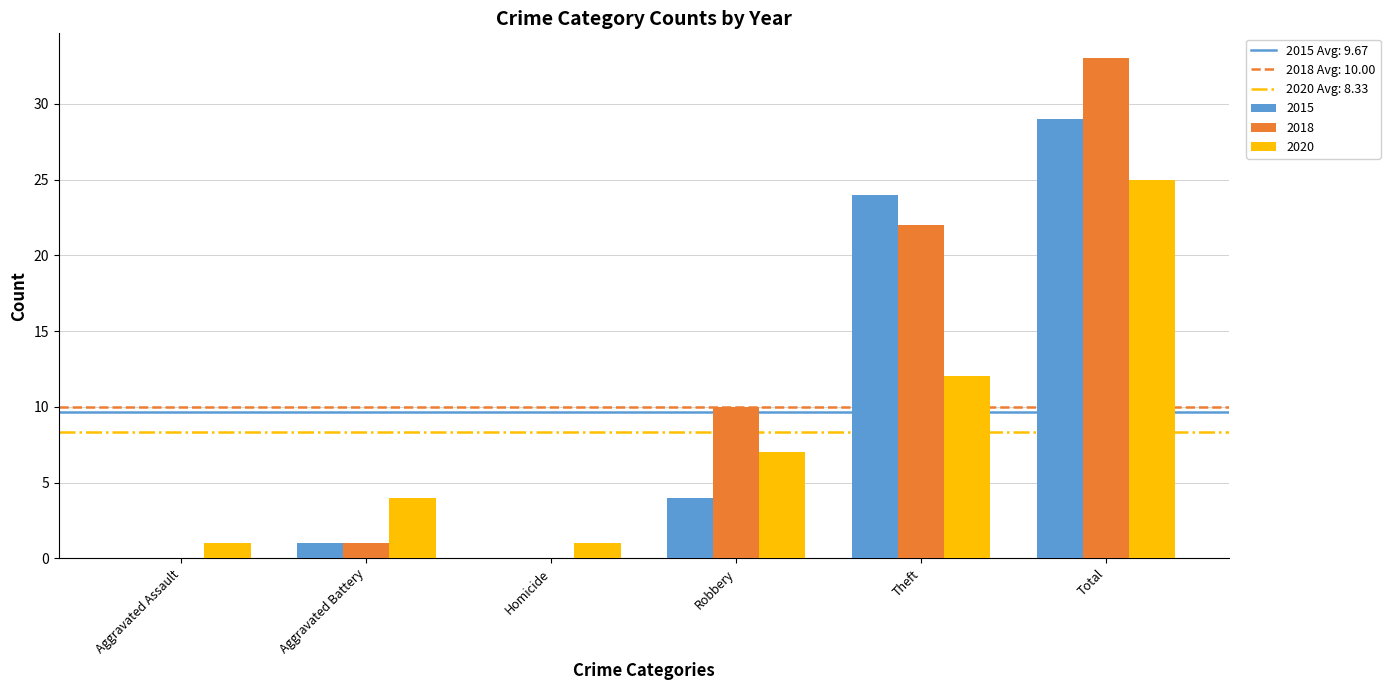

Is the value of 2015 at Robbery greater than the value of 2018 at Aggravated Battery?

Yes